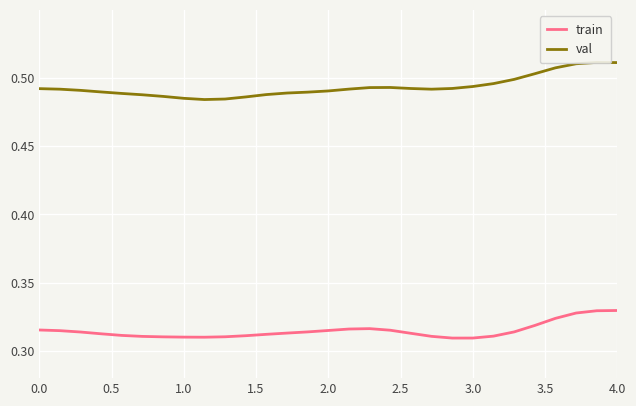

Which series has the largest total across all categories?

val